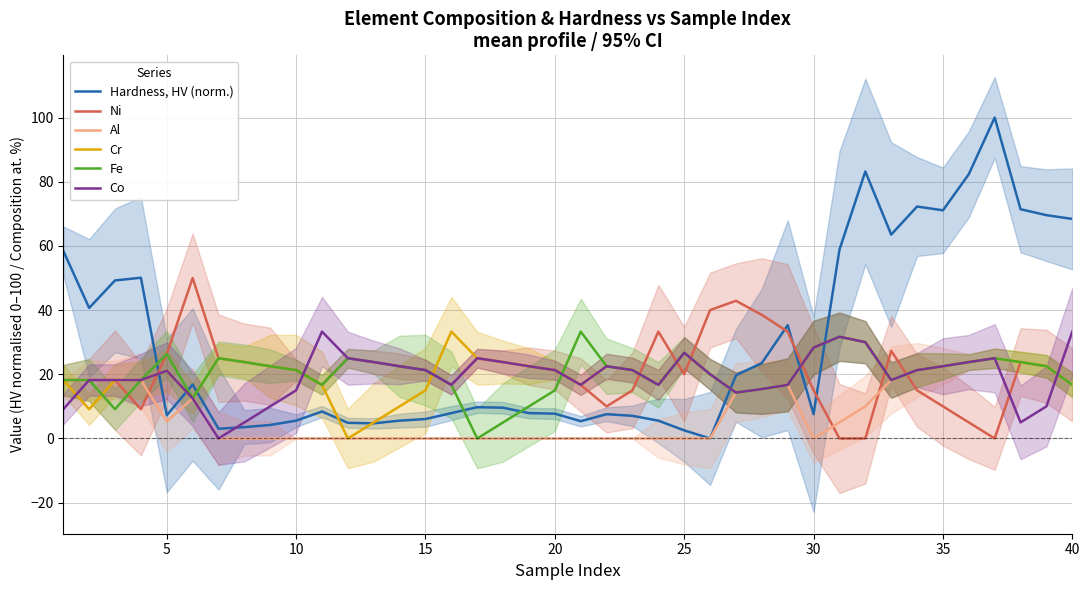

What is the maximum value for Hardness, HV (norm.)?

100.0